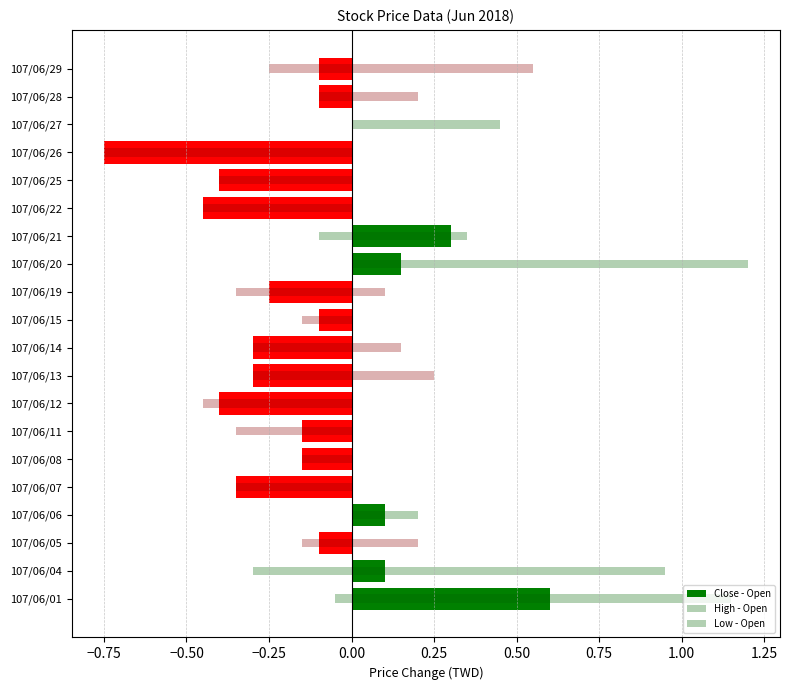

Which series has the largest total across all categories?

High - Open